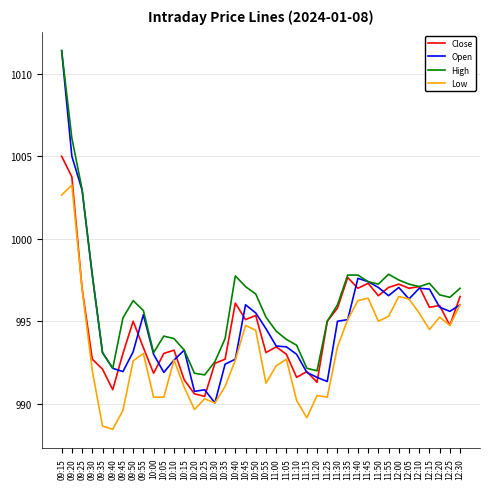

True or false: High and Low cross at least once.

False